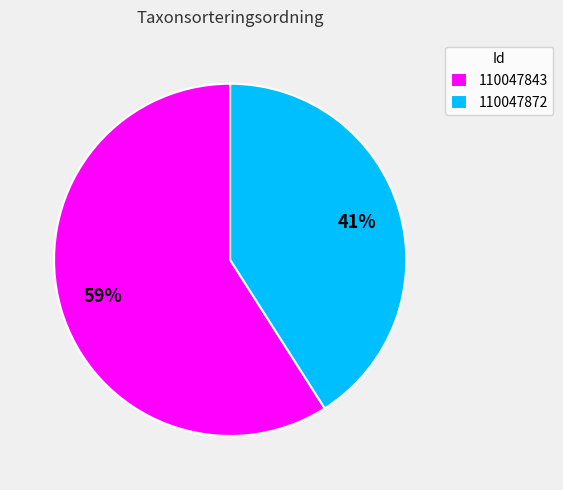

Combined, do 110047843 and 110047872 account for over 50%?

Yes